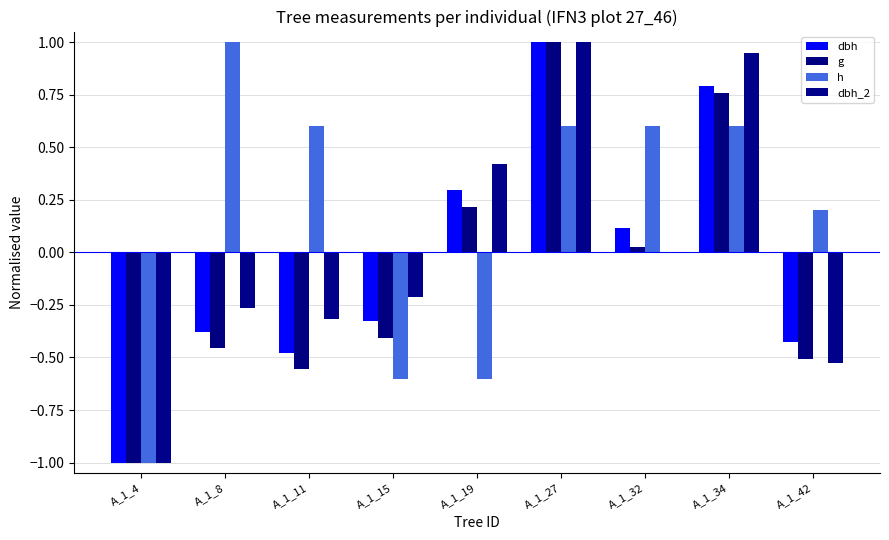

Reading left to right, what are all the values shown in this chart?

dbh: -1.0	-0.4	-0.5	-0.3	0.3	1.0	0.1	0.8	-0.4
g: -1.0	-0.5	-0.6	-0.4	0.2	1.0	0.0	0.8	-0.5
h: -1.0	1.0	0.6	-0.6	-0.6	0.6	0.6	0.6	0.2
dbh_2: -1.0	-0.3	-0.3	-0.2	0.4	1.0	0.0	0.9	-0.5